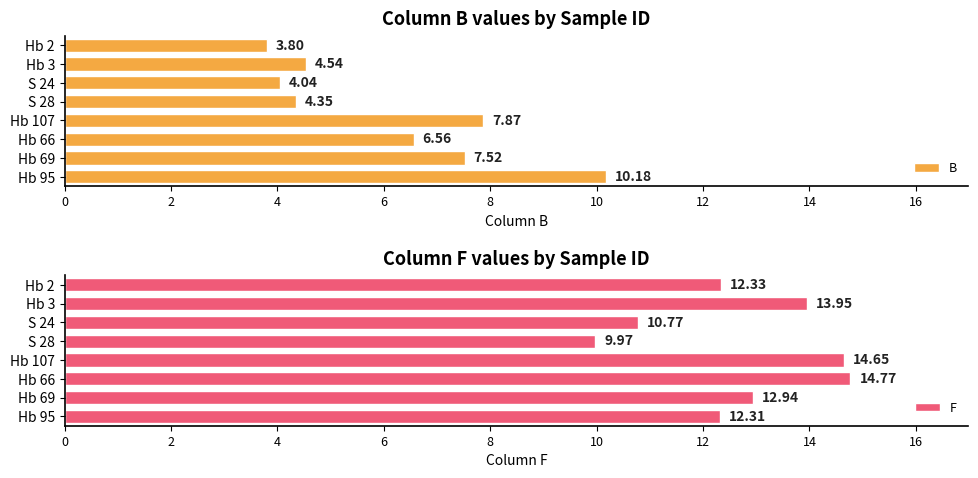

List the labels in order of F value, largest first.

Hb 66, Hb 107, Hb 3, Hb 69, Hb 2, Hb 95, S 24, S 28